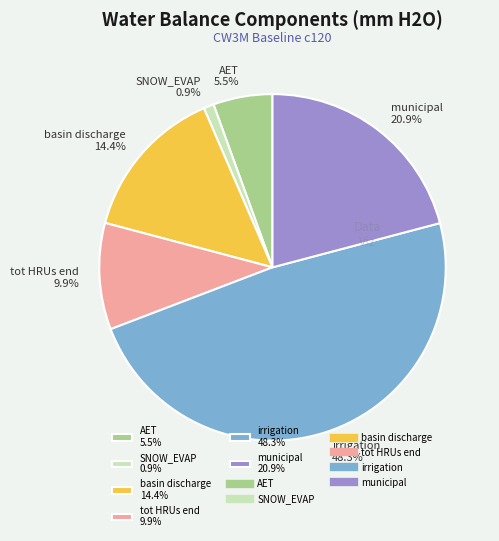

Does any single category account for the majority?

No